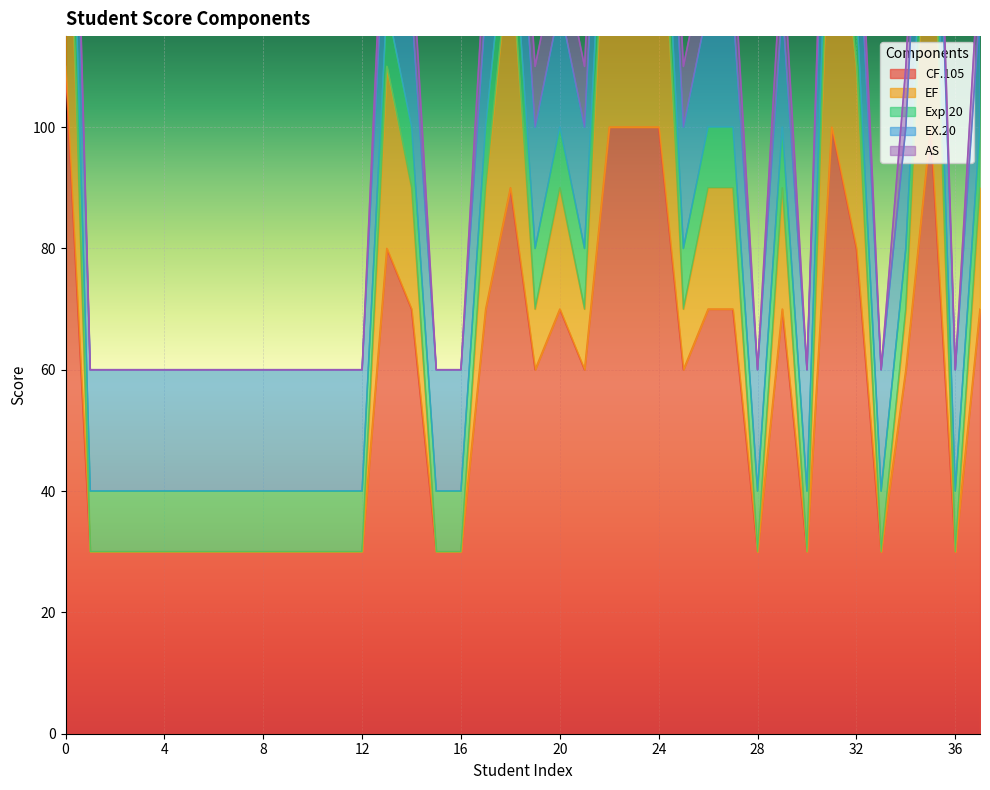

What is the value of the Exp.20 point at the 18th from the left?

10